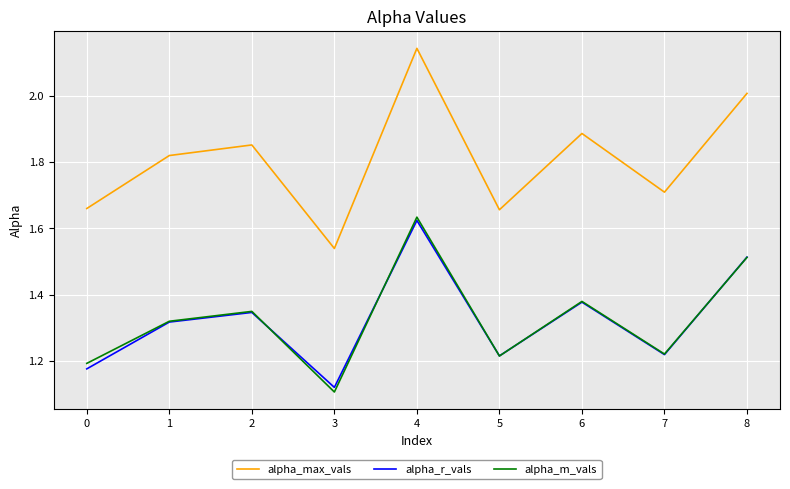

What are all the series names shown in the legend?

alpha_max_vals, alpha_r_vals, alpha_m_vals